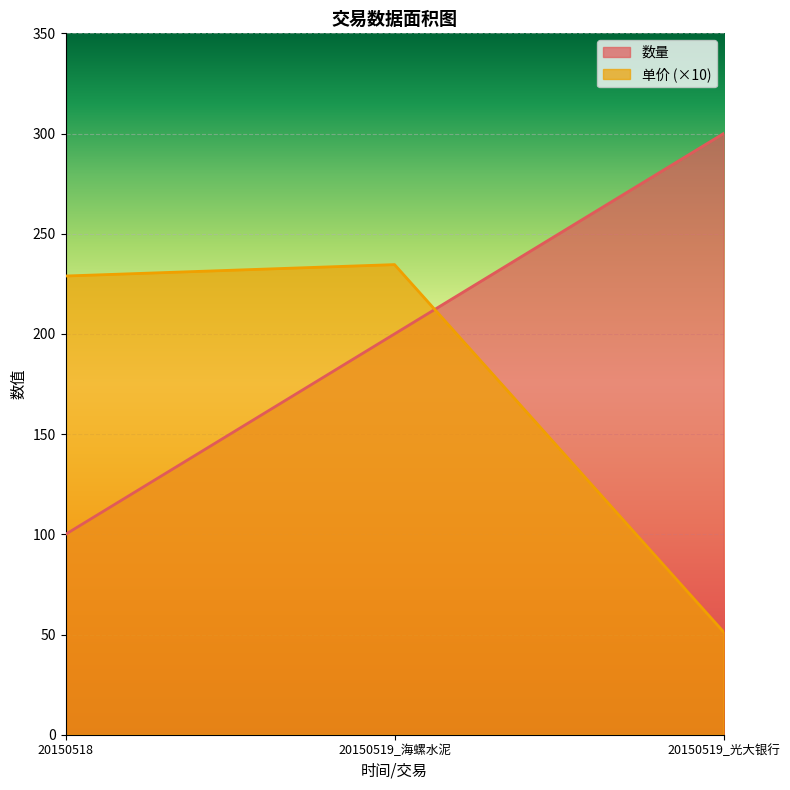

Count the number of data series in this chart.

2